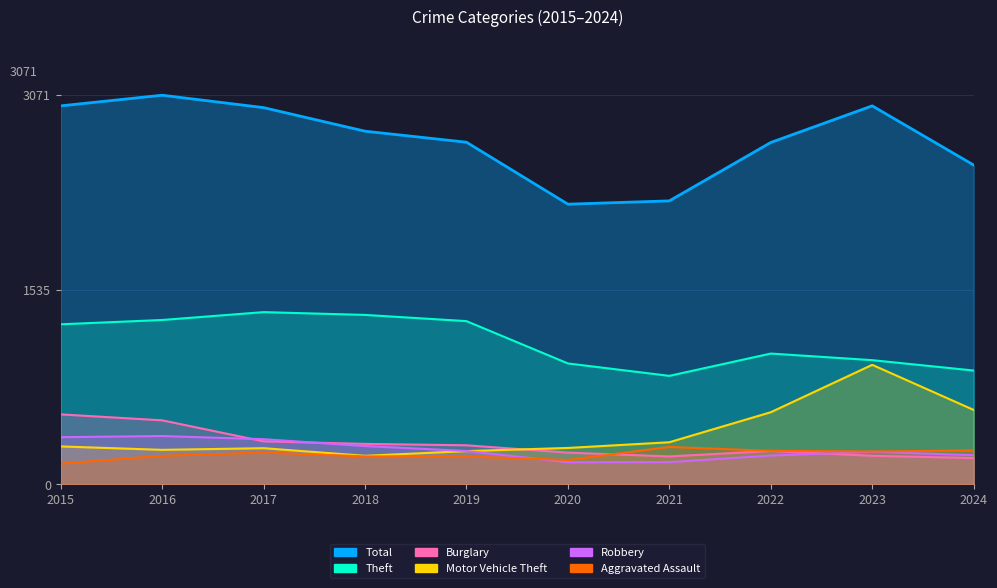

Where is the first local minimum for Theft?

2021